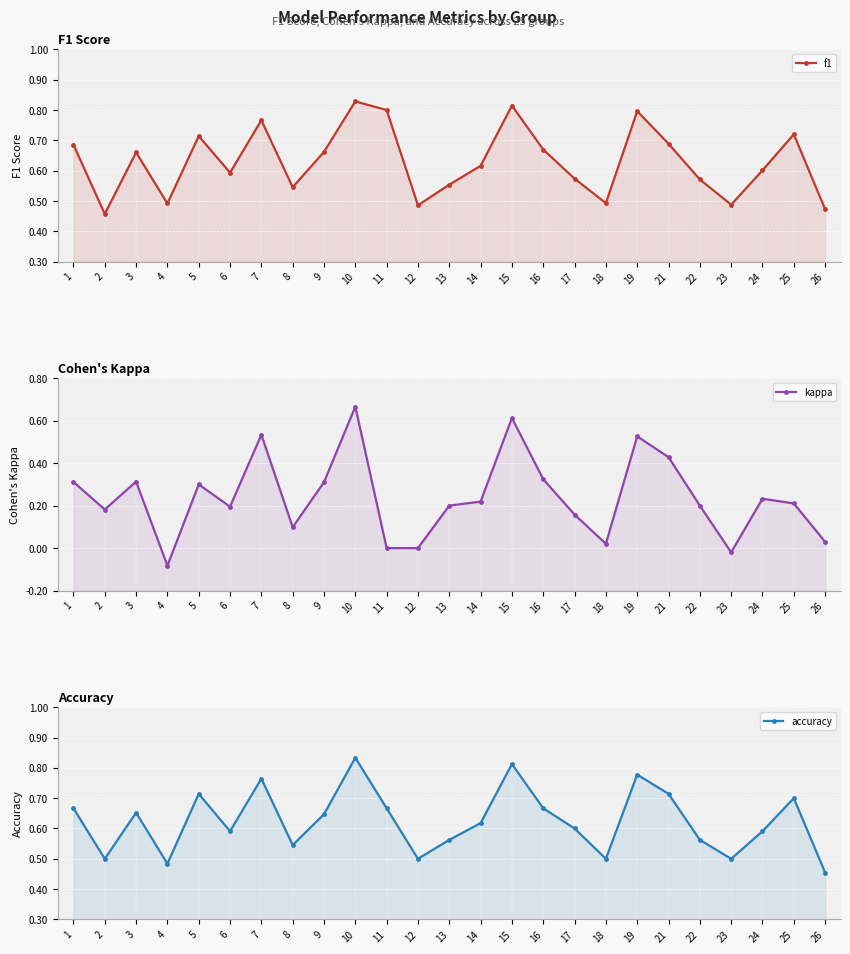

At which category is the sum across all series the highest?

10